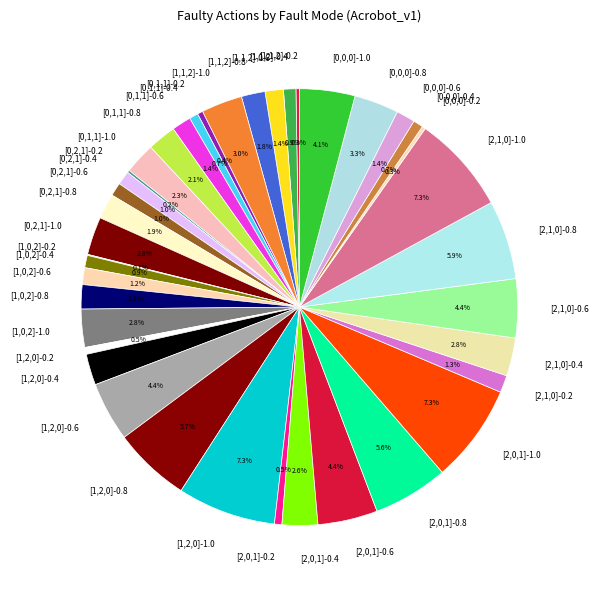

What portion of the pie excludes [1,2,0]-0.6?

95.6%